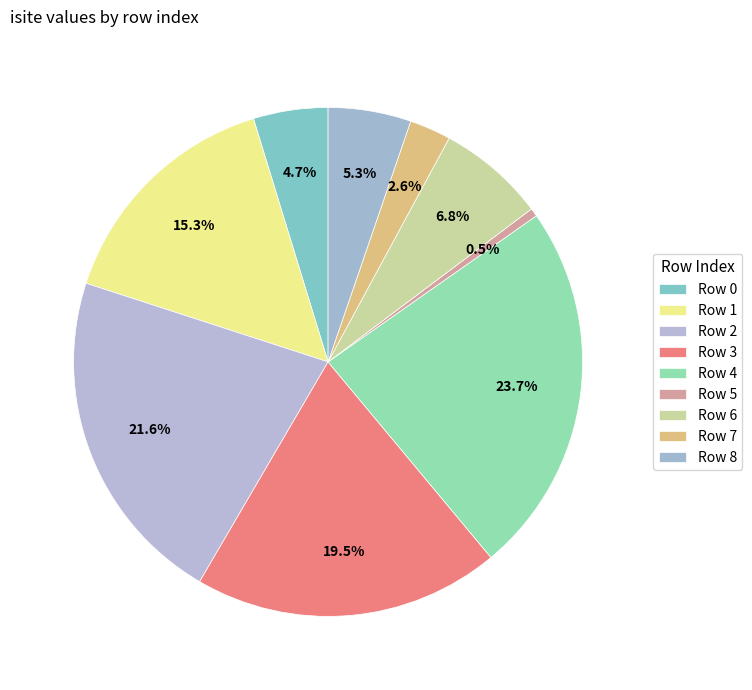

Count the number of slices in the pie.

9